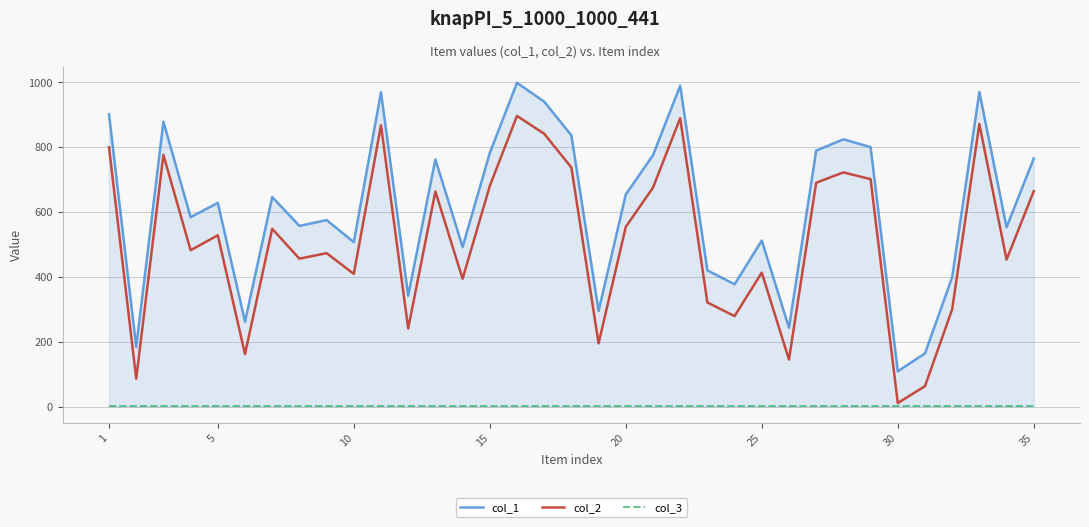

Which series has the largest total across all categories?

col_1